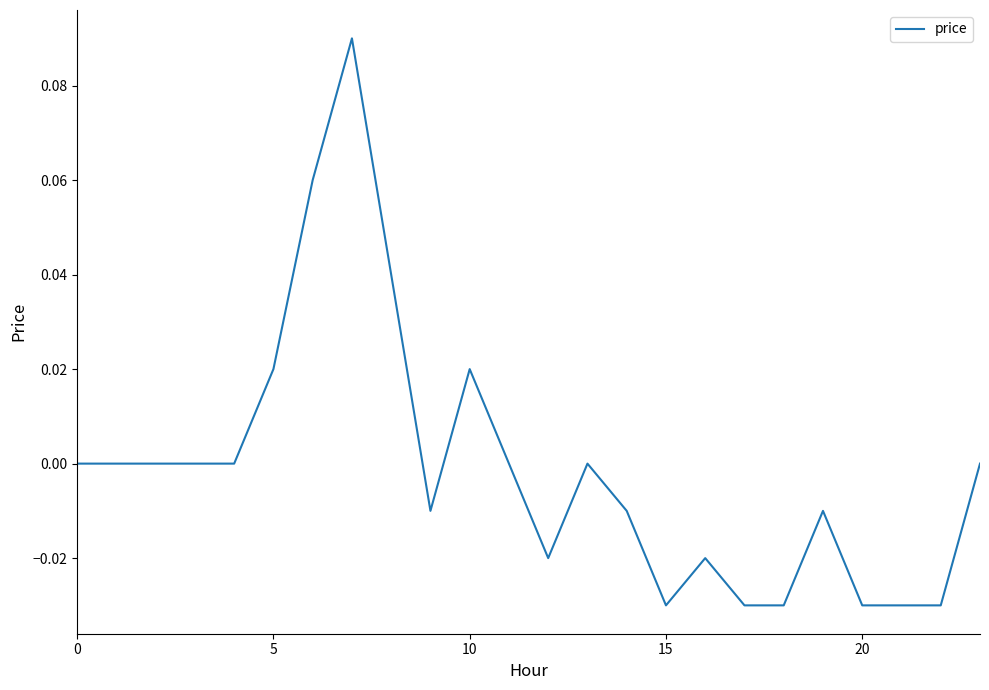

What is the difference between the maximum and minimum values?

0.1